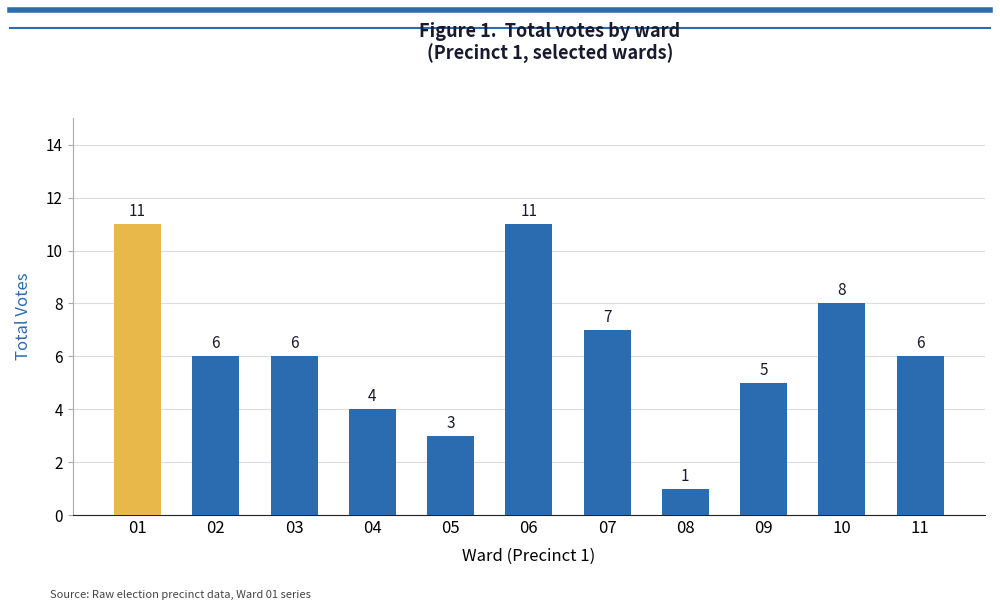

What is the difference between the values at 04 and 11?

2